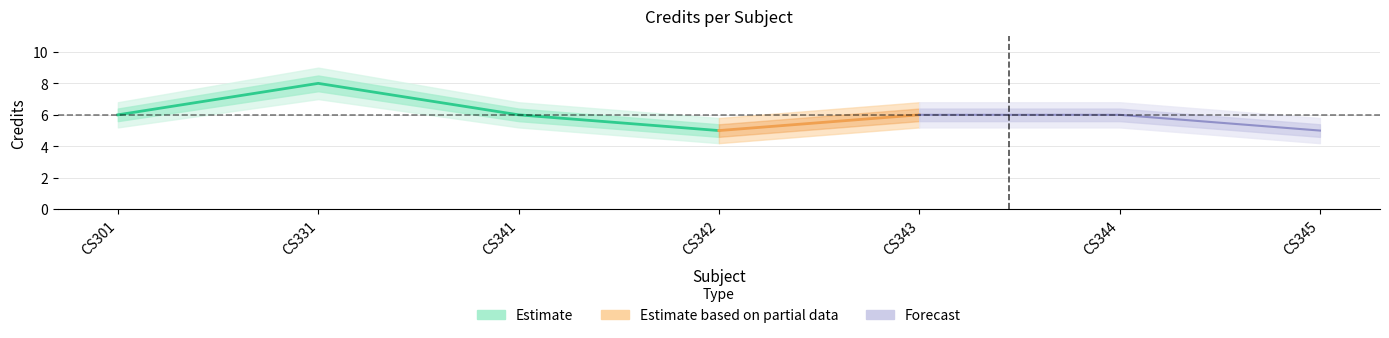

Read the Credit_lower2 value at CS331.

7.0